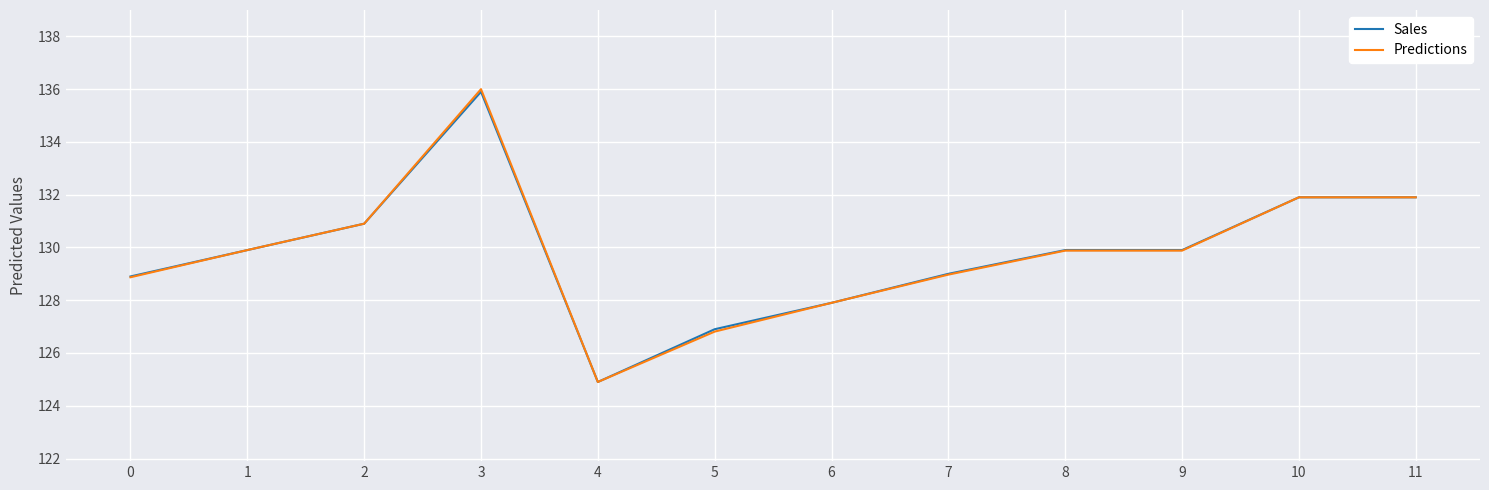

What is the minimum value shown in the chart?

124.9